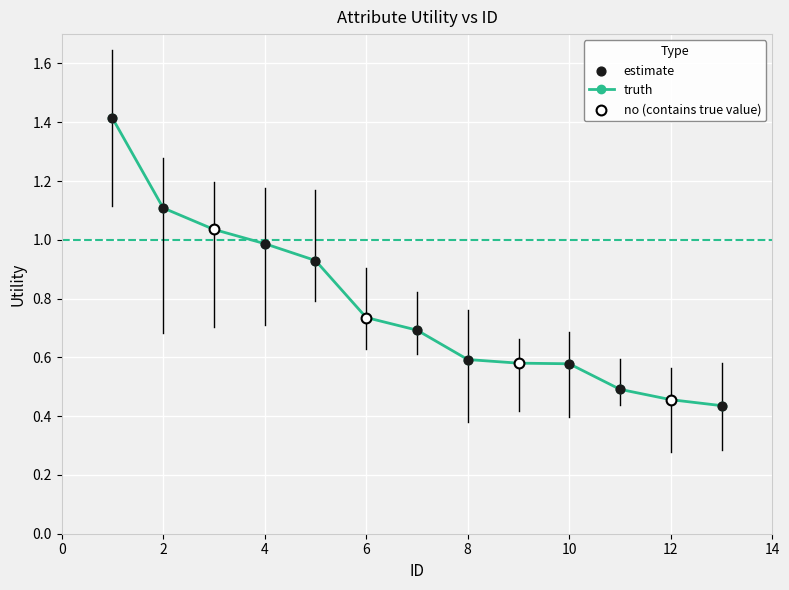

True or false: the data has more than 2 interior local peaks.

False